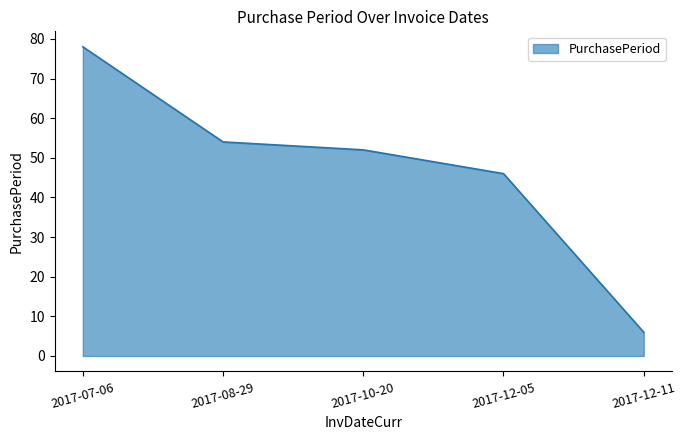

What is the ratio of the value at 2017-12-05 to the value at 2017-10-20?

0.9